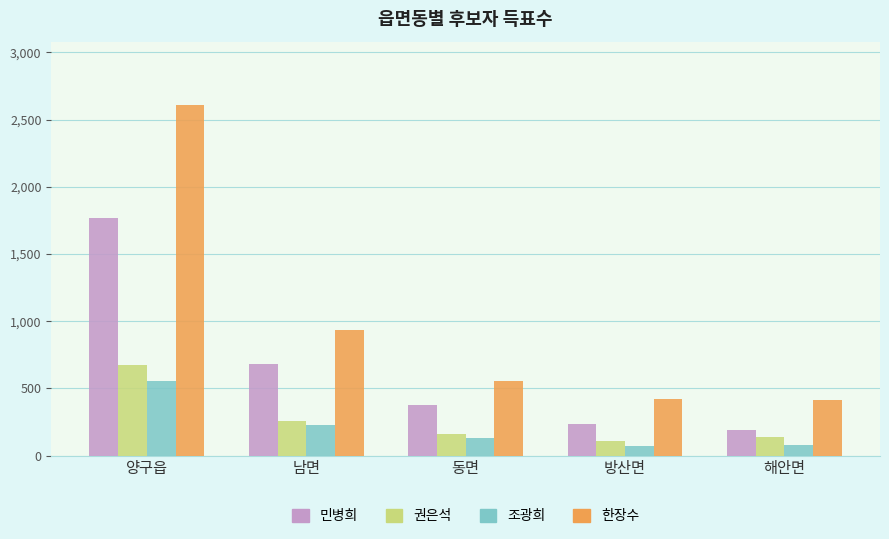

Where does the 한장수 series first go above 554?

양구읍